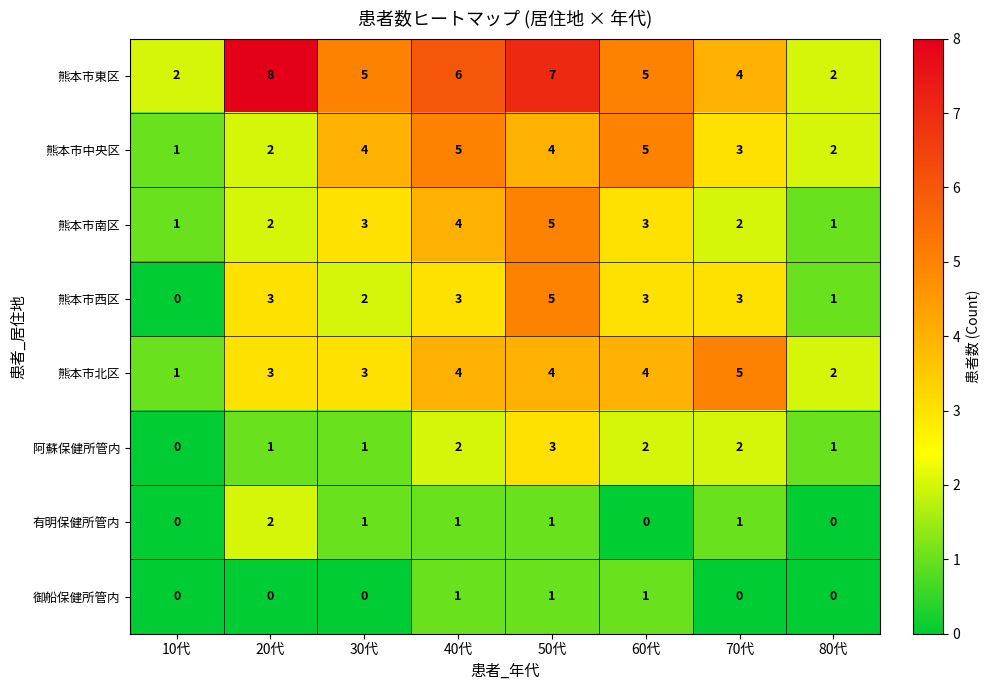

What is the difference between the 熊本市南区 values at 40代 and 10代?

3